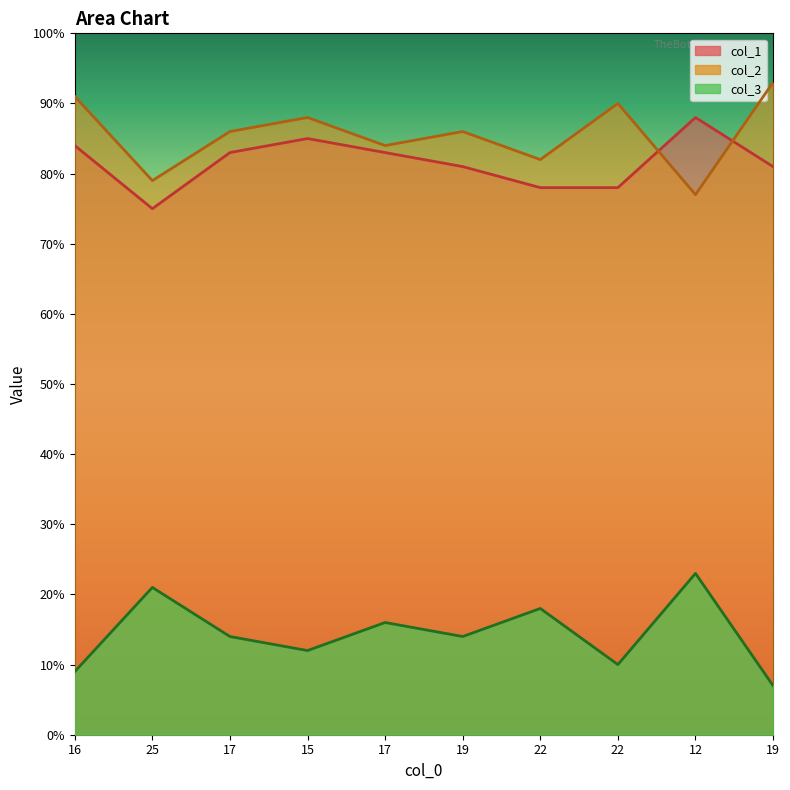

Which series has the largest total across all categories?

col_2